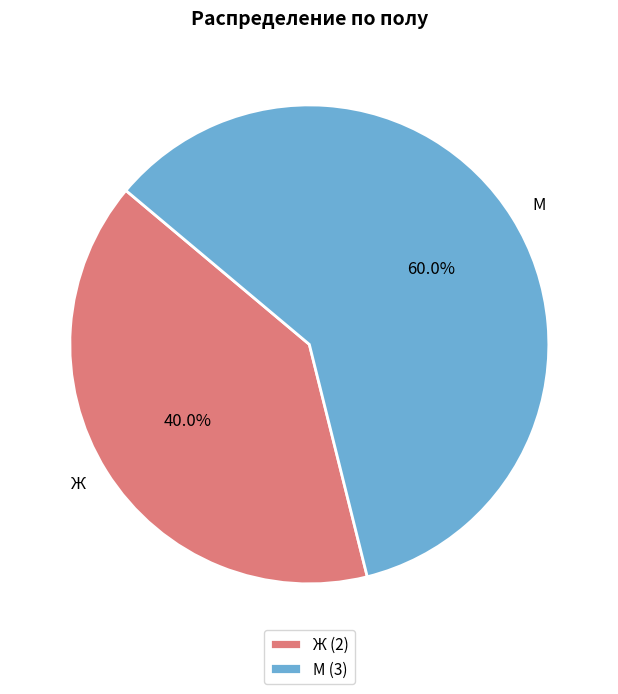

Which category has the smallest portion of the pie?

Ж